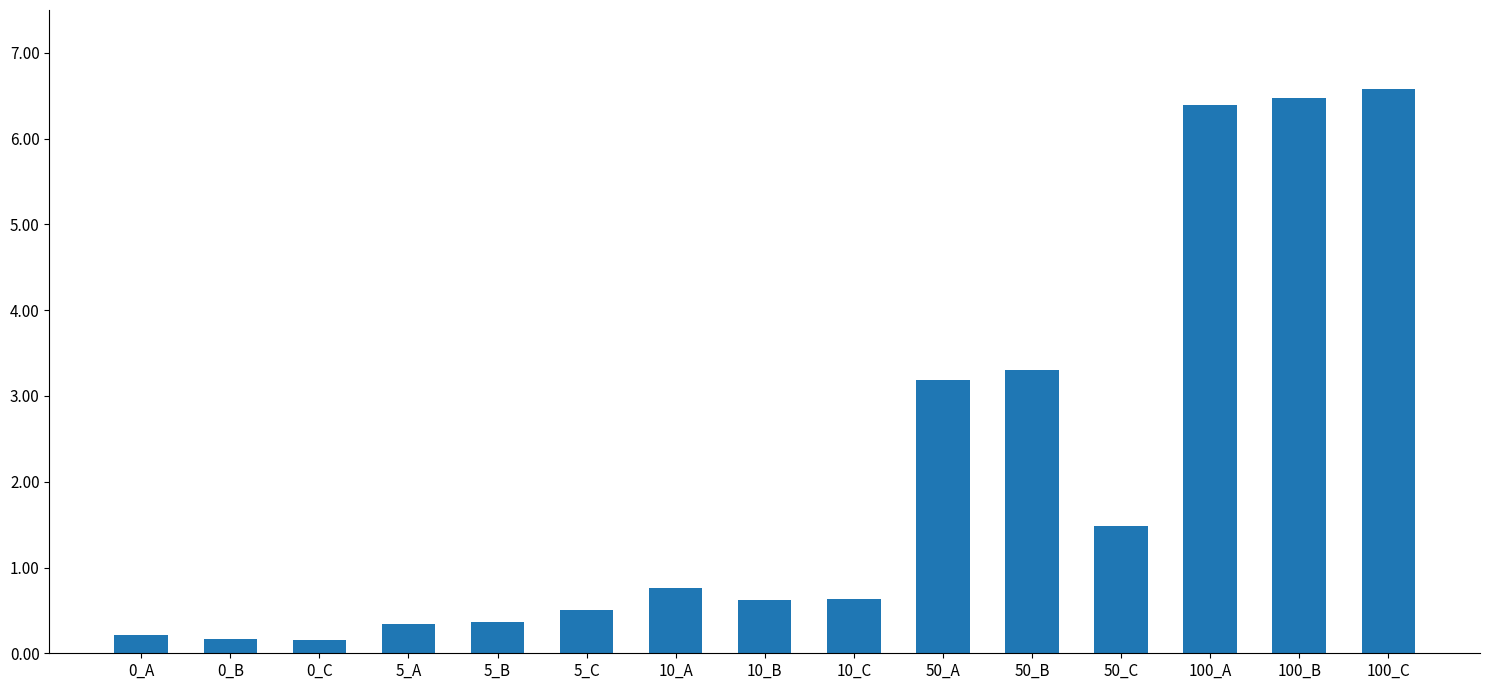

Is it true that the value at 10_B is 0.3?

False